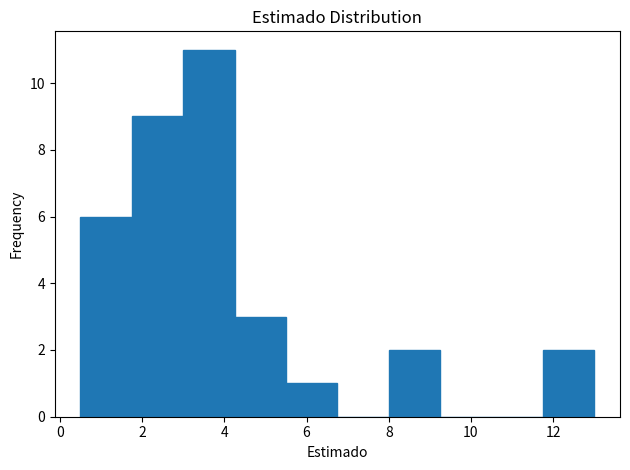

Reading left to right, list every bar in this chart as the range it spans on the x-axis followed by its height. Neither the bar edges nor the heights are printed on the chart, so give them approximately, as read against the axes.

0.50 to 1.75: 6
1.75 to 3.00: 9
3.00 to 4.25: 11
4.25 to 5.50: 3
5.50 to 6.75: 1
6.75 to 8.00: 0
8.00 to 9.25: 2
9.25 to 10.50: 0
10.50 to 11.75: 0
11.75 to 13.00: 2